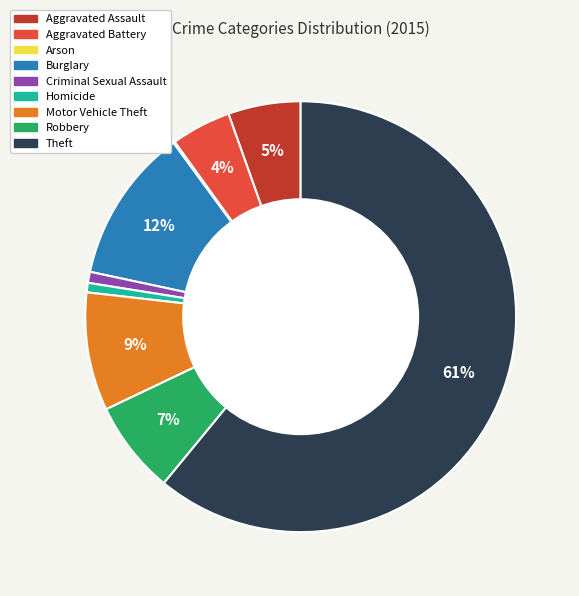

Which category has the biggest portion of the pie?

Theft